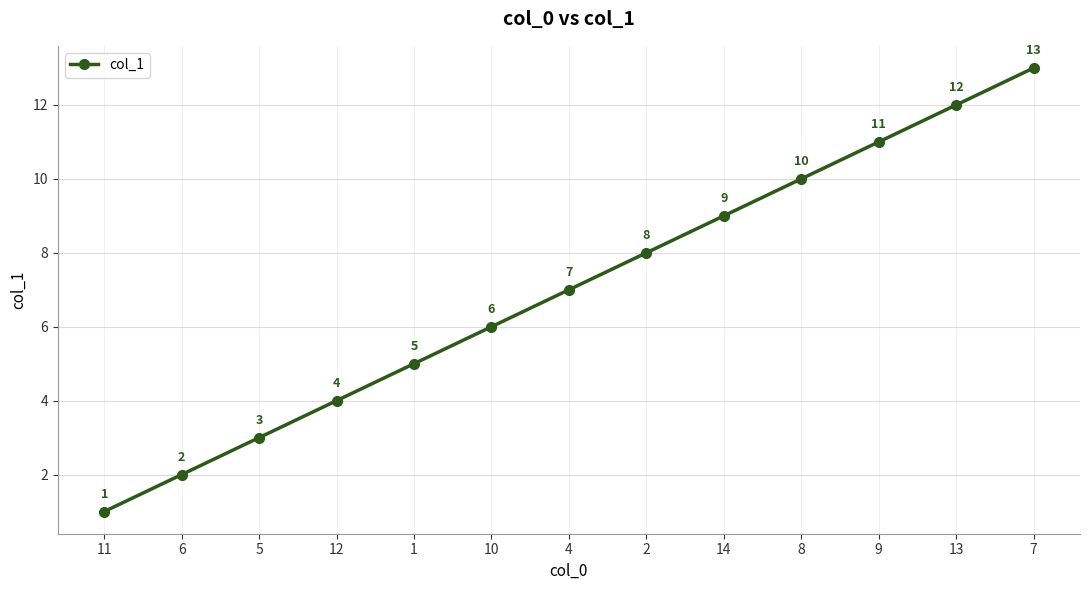

List the labels in order of value, smallest first.

11, 6, 5, 12, 1, 10, 4, 2, 14, 8, 9, 13, 7